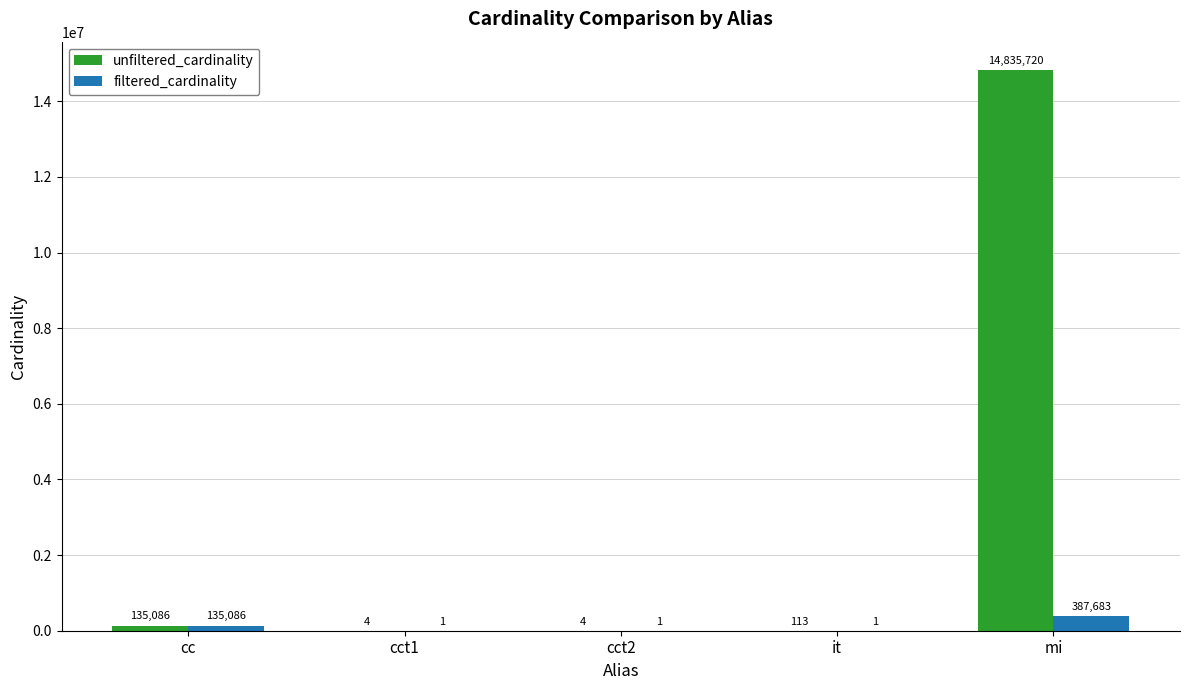

How many groups of bars are there?

5